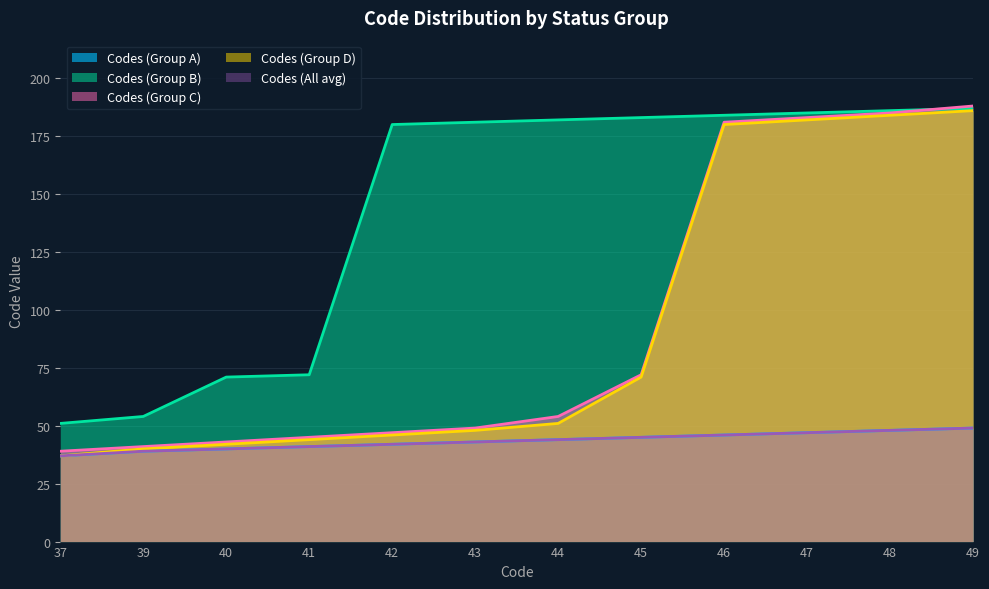

At which label does Codes (All avg) first exceed 44?

45